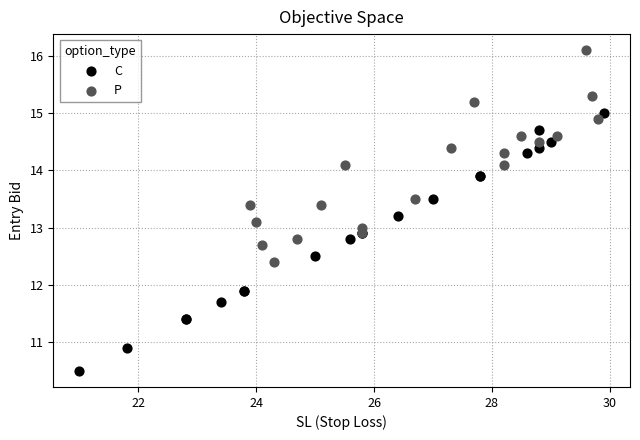

Which series has the widest spread of Y values?

C